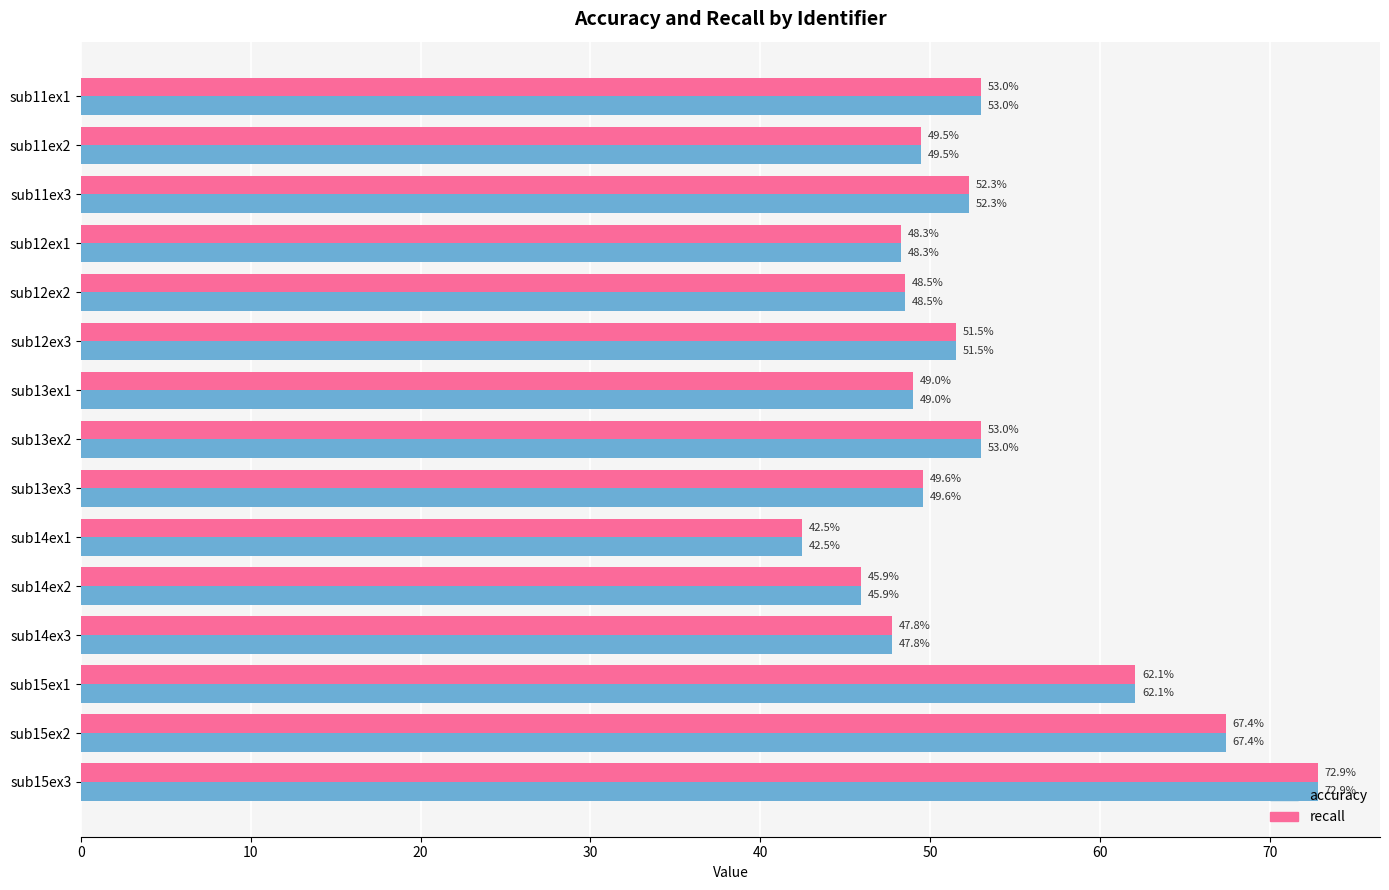

What value does the accuracy series have at sub14ex2?

45.9